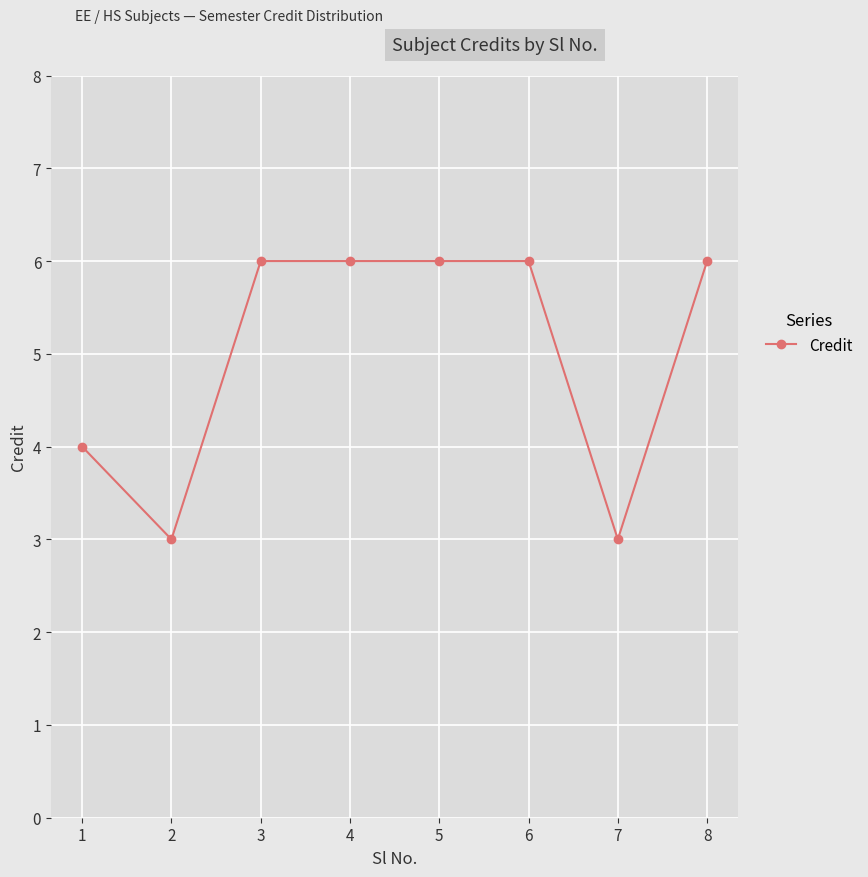

Reading left to right, extract all data points from this chart.

1=4	2=3	3=6	4=6	5=6	6=6	7=3	8=6